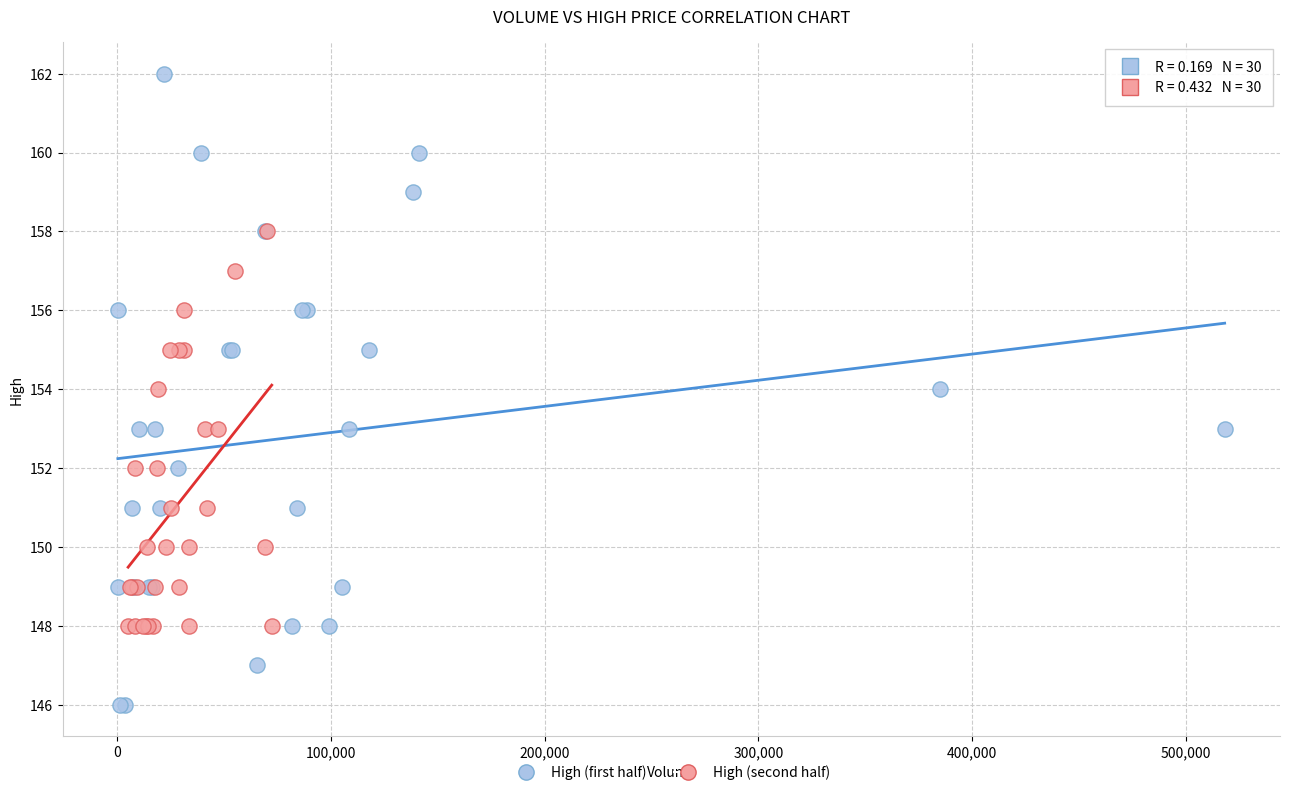

Which series reaches the maximum Y coordinate?

High (first half)